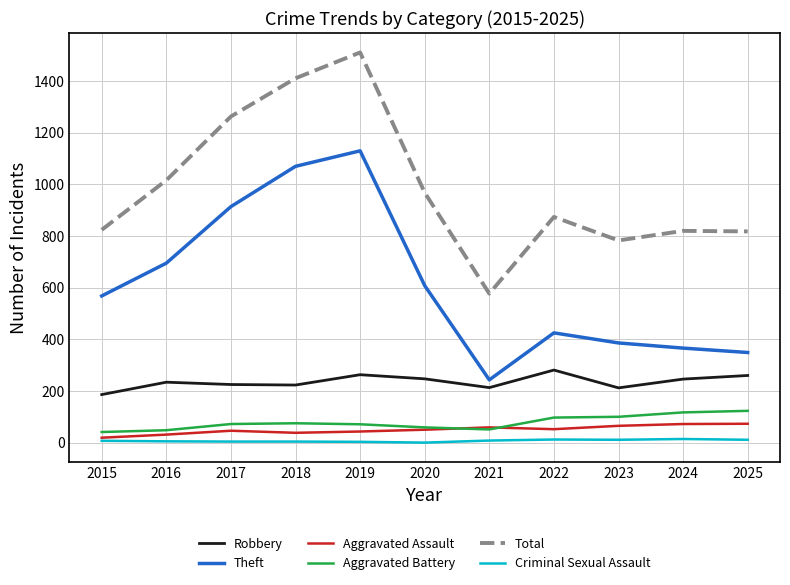

Which series has the largest total across all categories?

Total